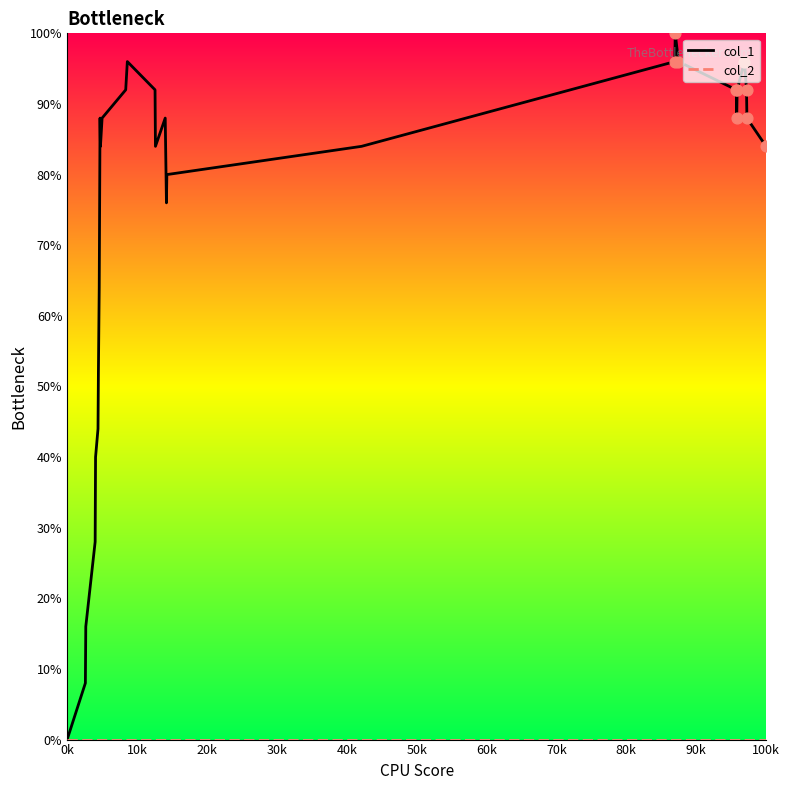

Which series has the largest range (max minus min)?

col_1